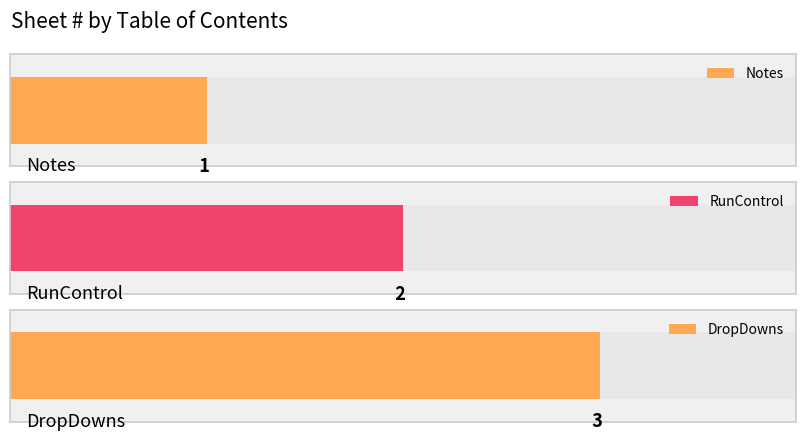

Is it true that the value at RunControl is 3?

False